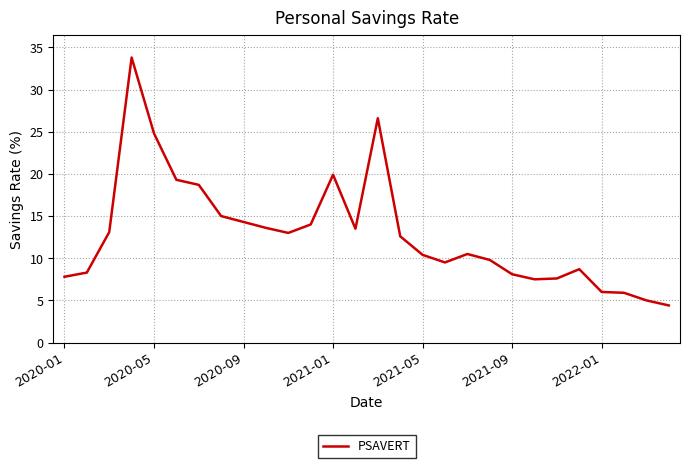

What is the minimum value shown in the chart?

4.4